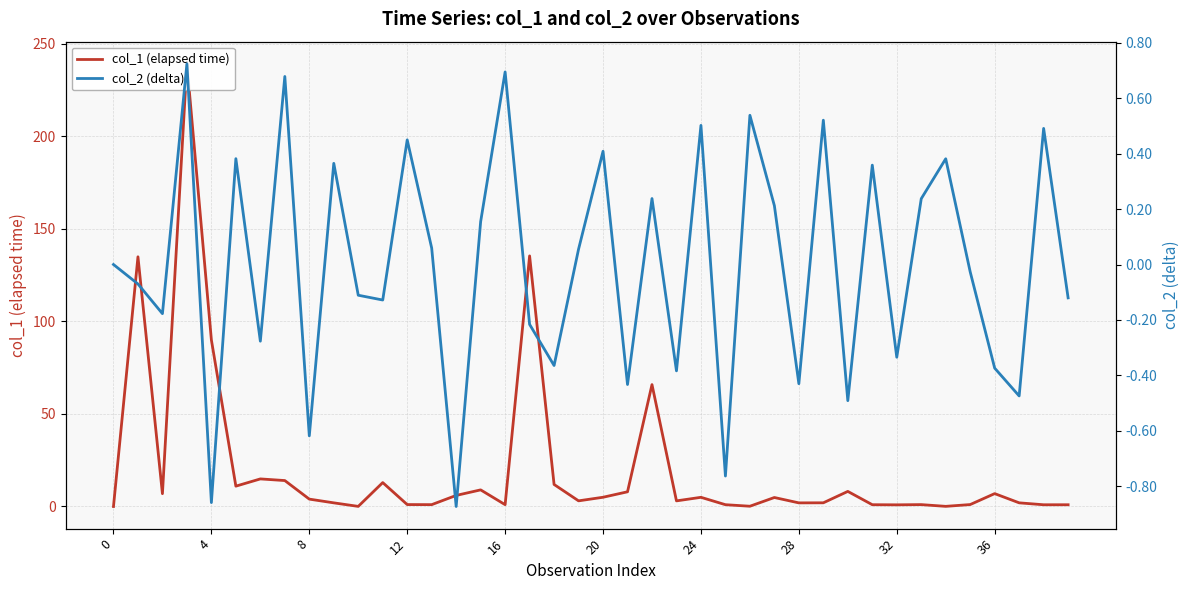

How many distinct data groups are displayed?

2